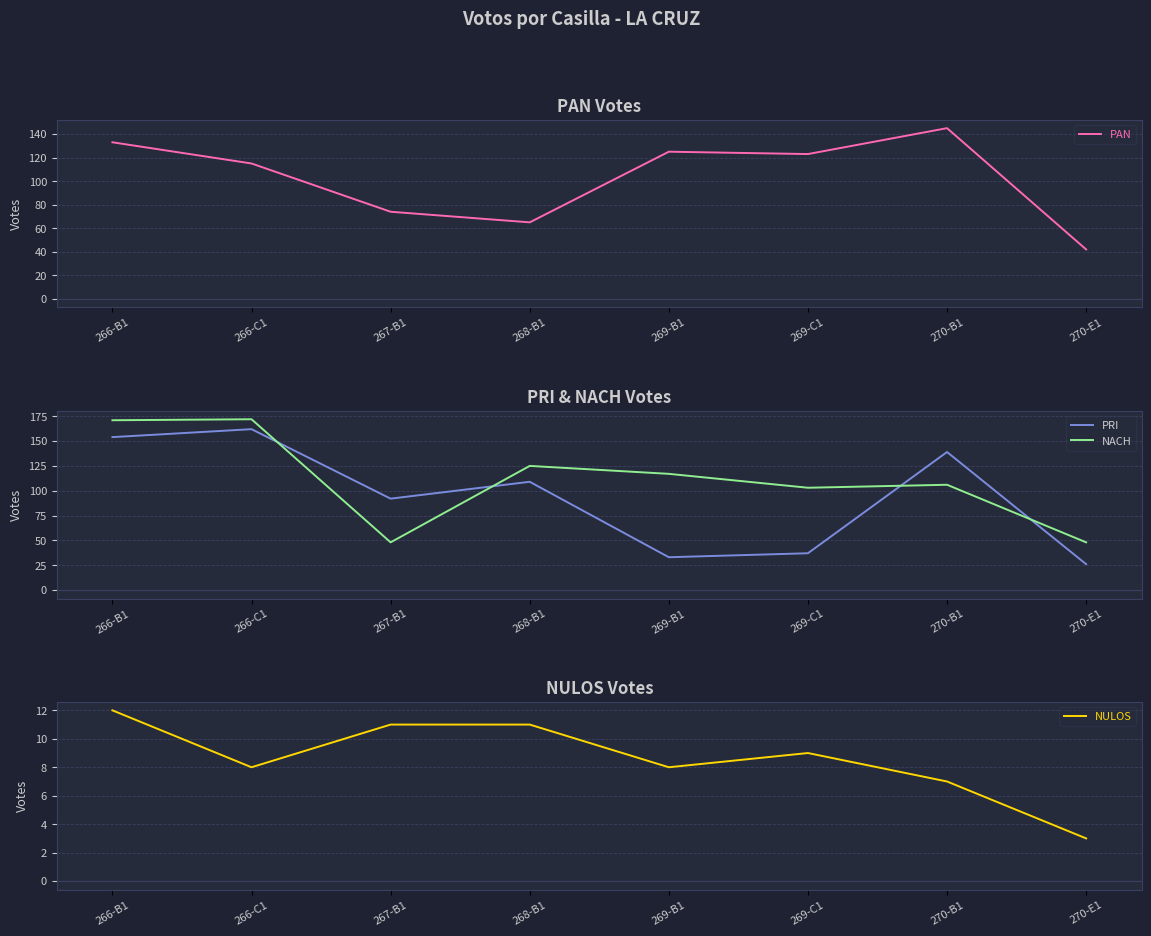

The value of NULOS at 267-B1 is 4. True or false?

False